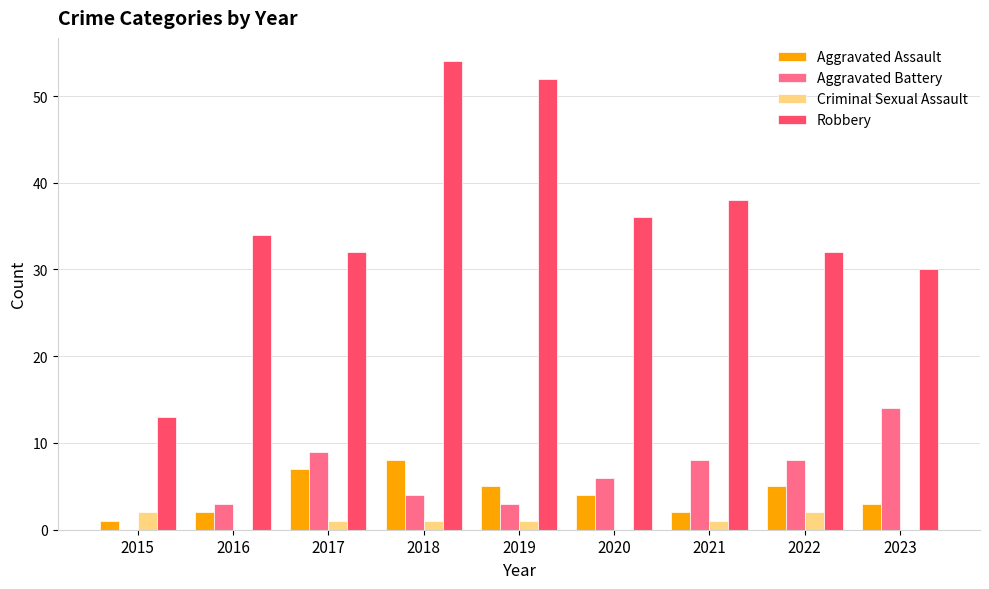

What is the greatest value displayed?

54